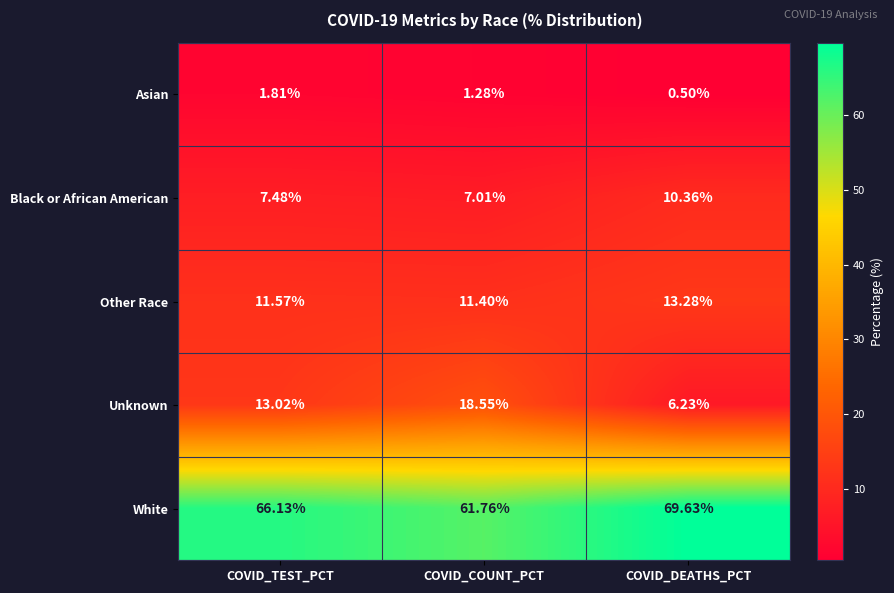

Is the value of Black or African American at COVID_COUNT_PCT greater than the value of Asian at COVID_COUNT_PCT?

Yes